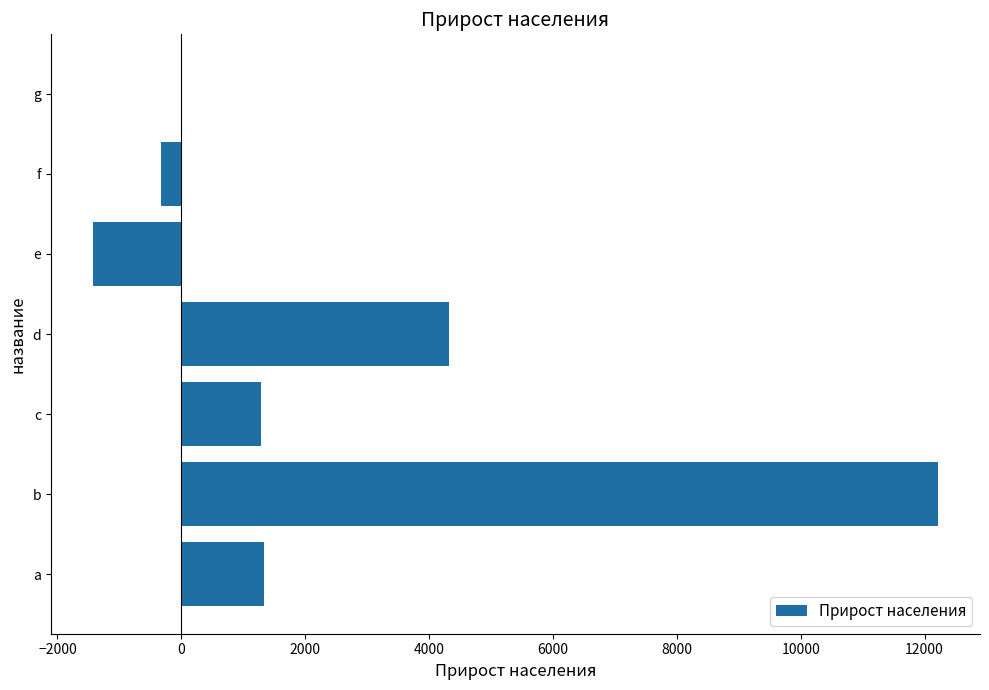

Which label corresponds to the largest value in the chart?

b